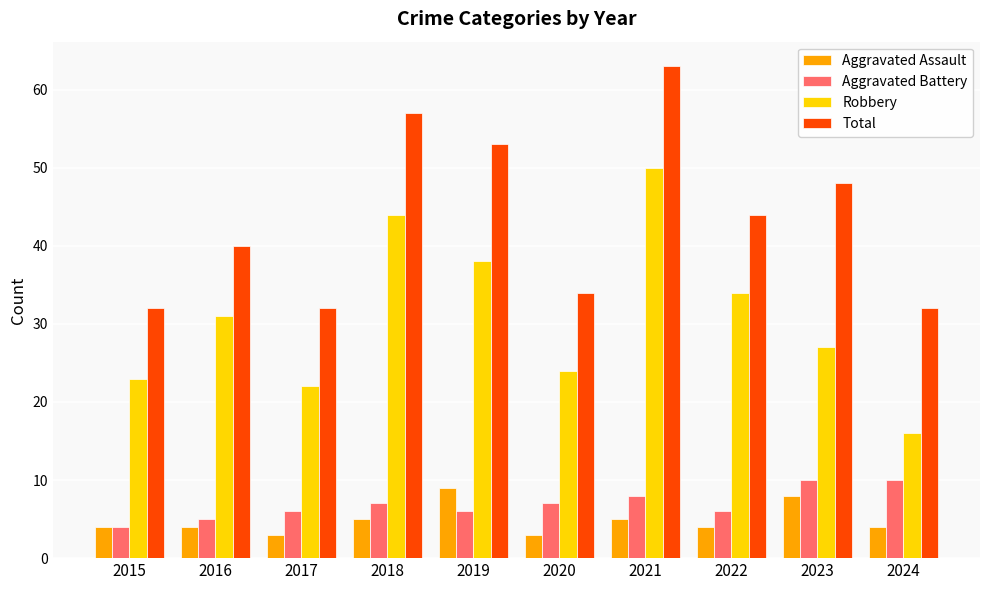

Between 2017 and 2021, which series saw the biggest shift?

Total